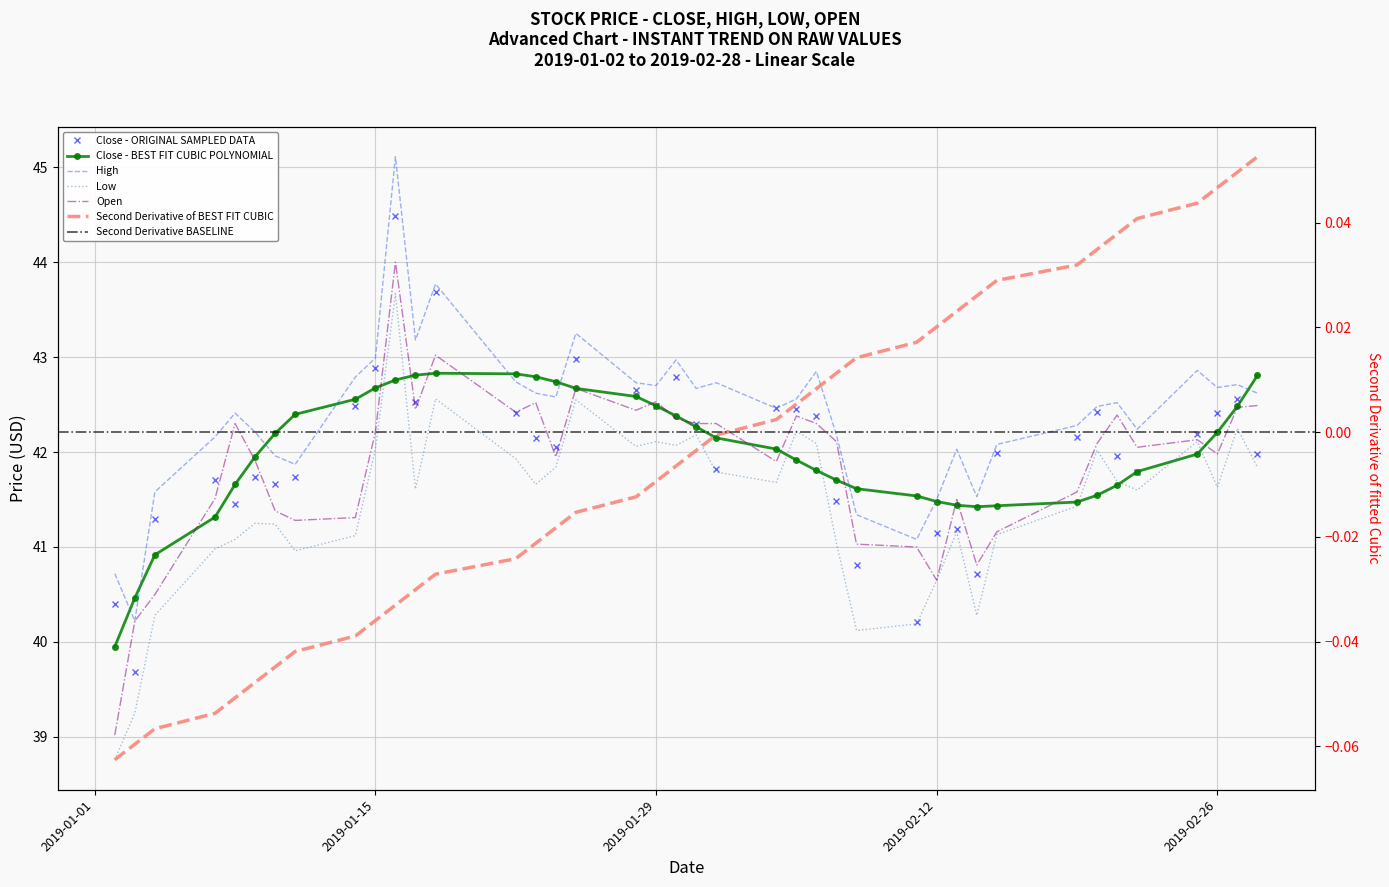

In Open, how many points are lower than both neighbors (excluding endpoints)?

10